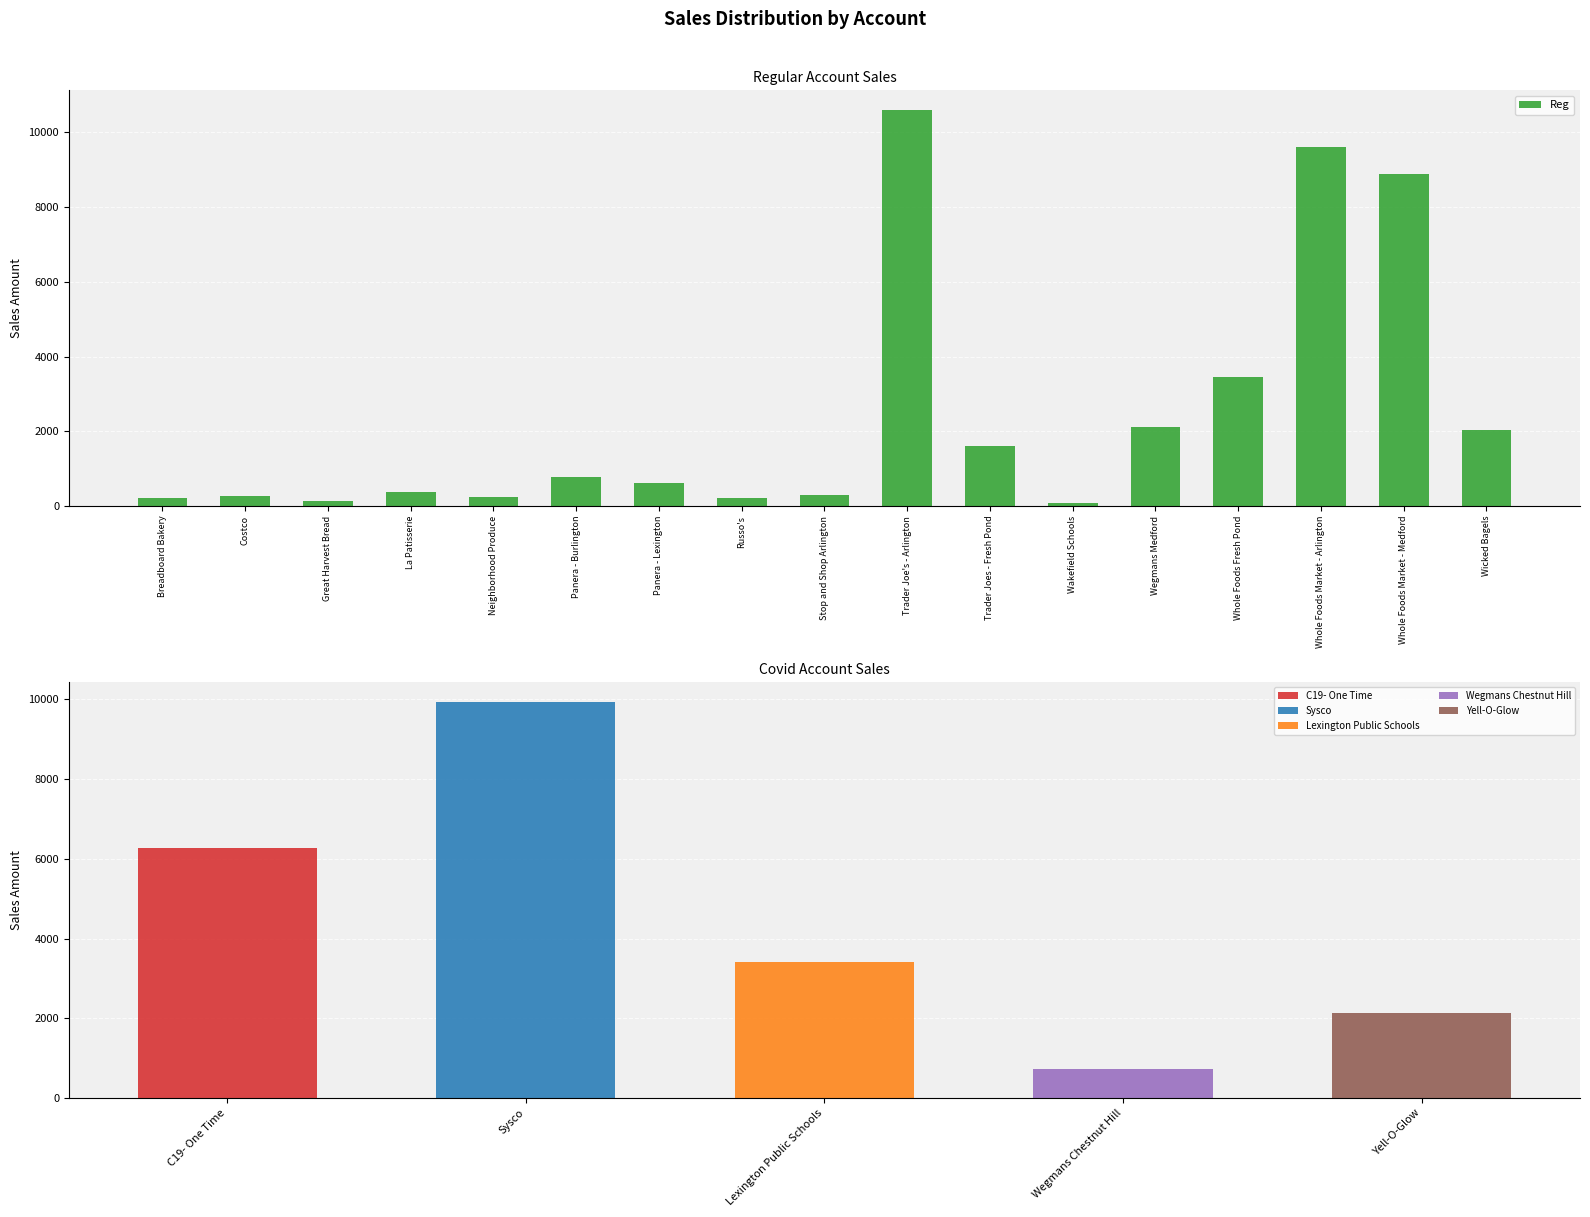

The chart shows a value of 615.6 at Panera - Lexington. True or false?

True